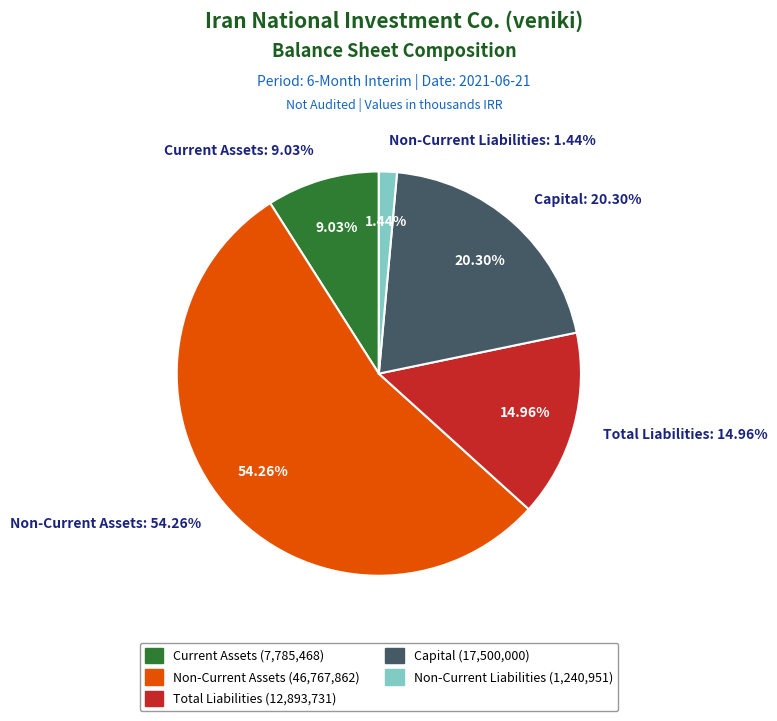

Does Current Assets represent more than half of the total?

No